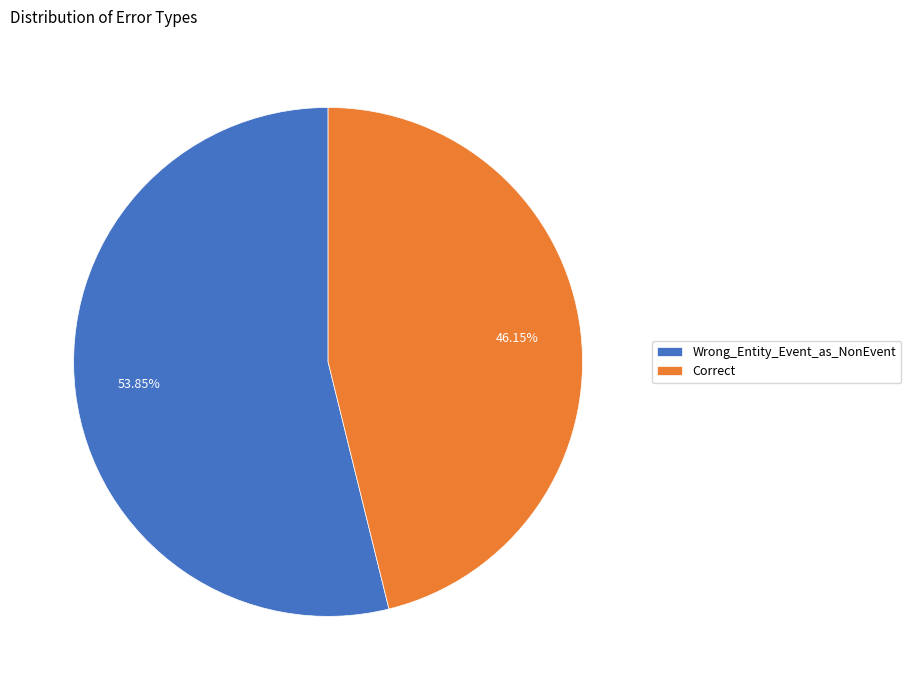

Count the number of slices in the pie.

2